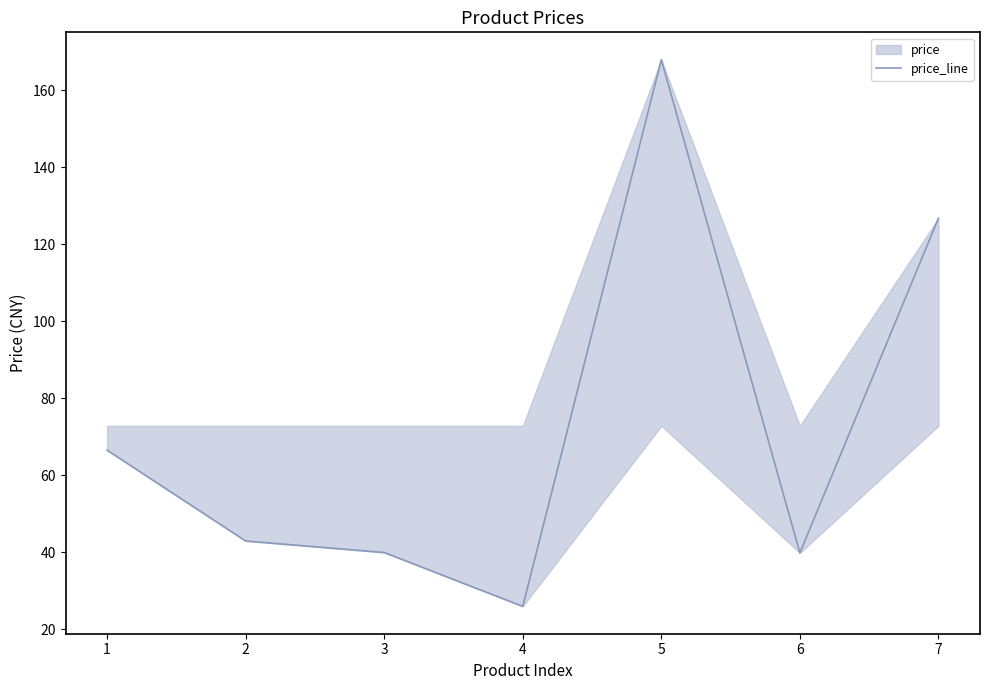

What is the change in value from 1 to 5?

+101.5